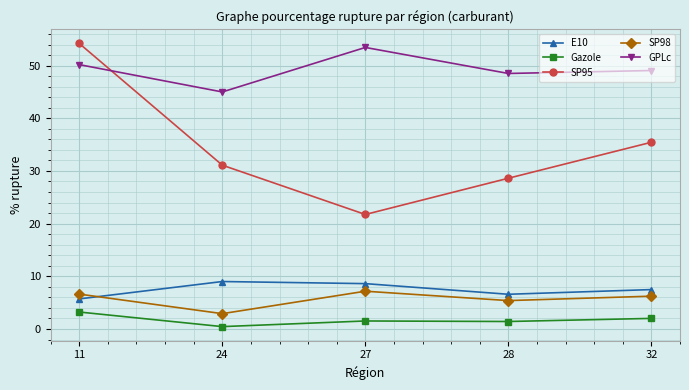

What is the difference between the highest and lowest values at 28?

47.1